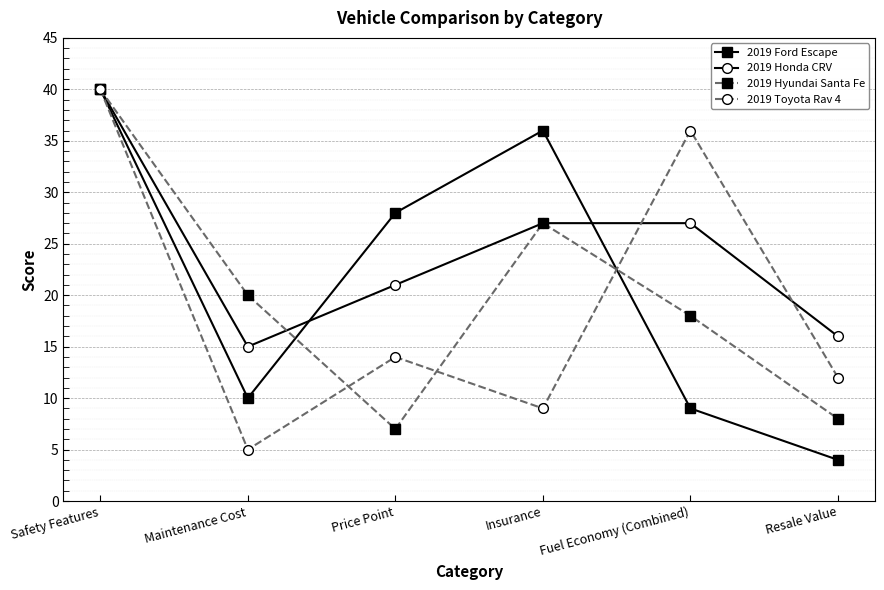

Between Safety Features and Price Point, which series saw the biggest shift?

2019 Hyundai Santa Fe